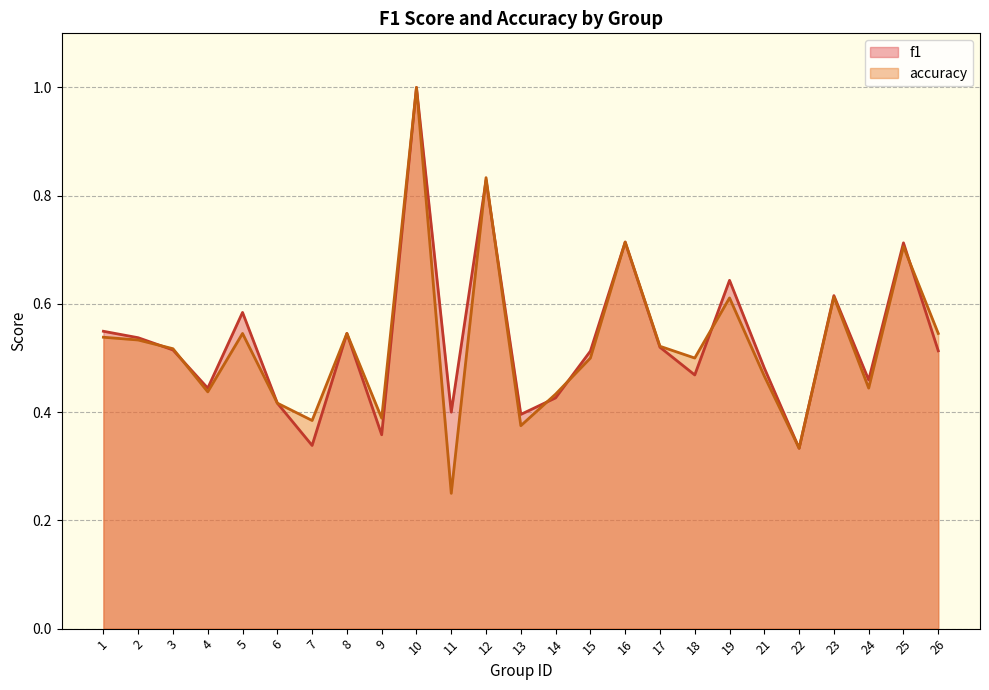

What is the difference between the maximum and second lowest values in the accuracy series?

0.7